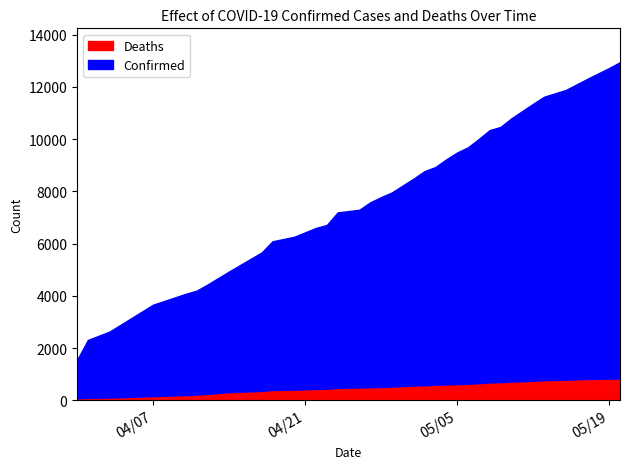

What is the label of the 8th point from the right?

2020-05-12